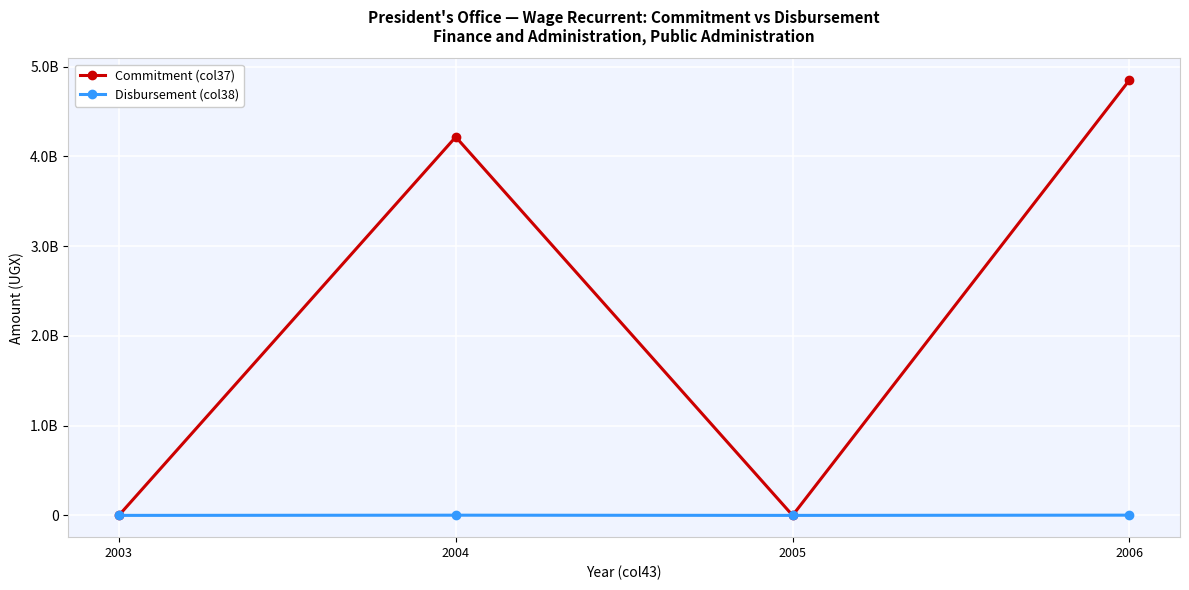

At which category does Commitment (col37) reach its first local peak?

2004